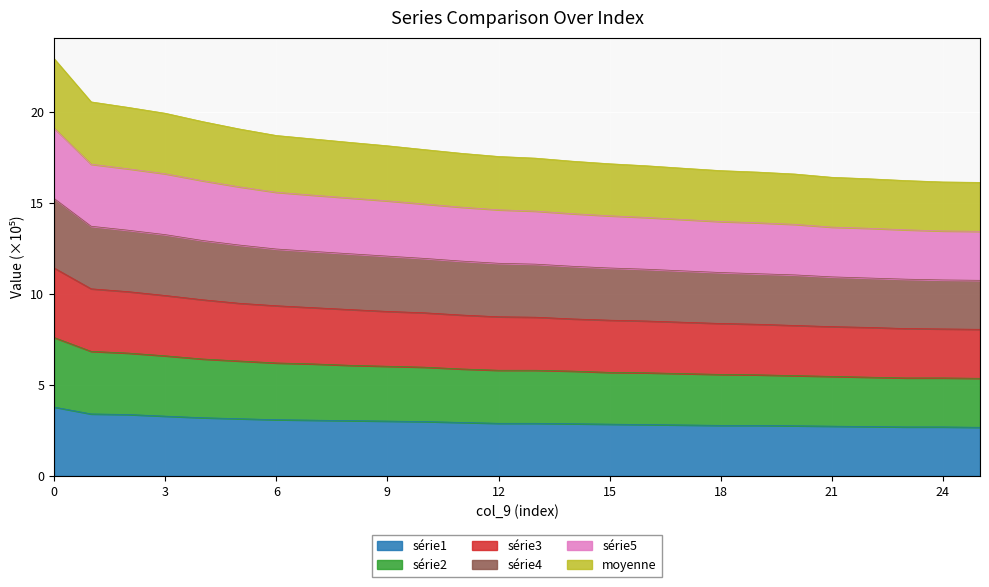

What is the minimum value shown in the chart?

2.7